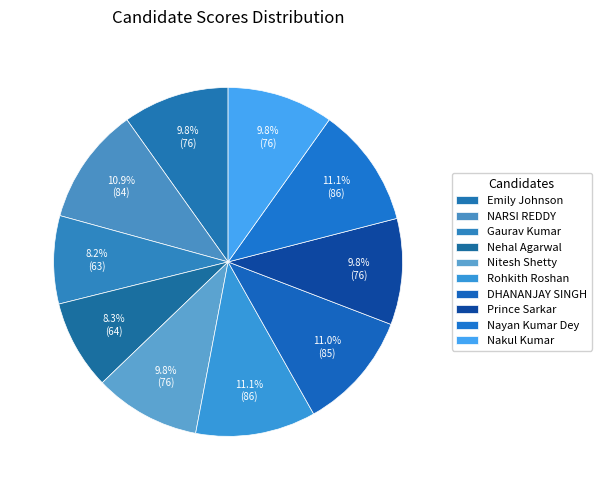

Count the number of slices in the pie.

10